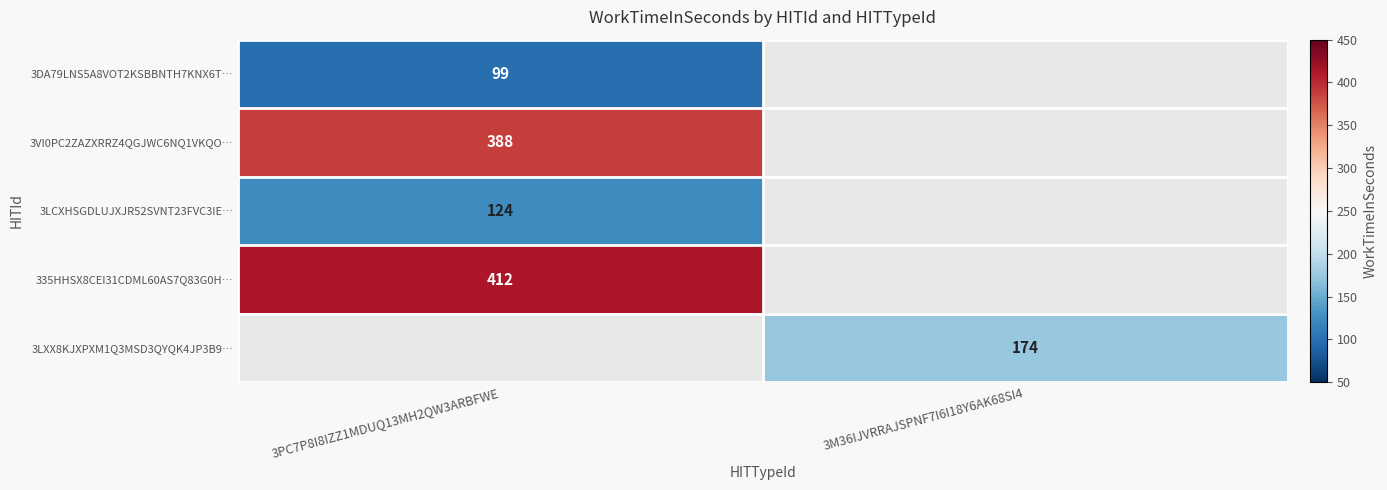

The value of 335HHSX8CEI31CDML60AS7Q83G0H… at 3PC7P8I8IZZ1MDUQ13MH2QW3ARBFWE is 126. True or false?

False